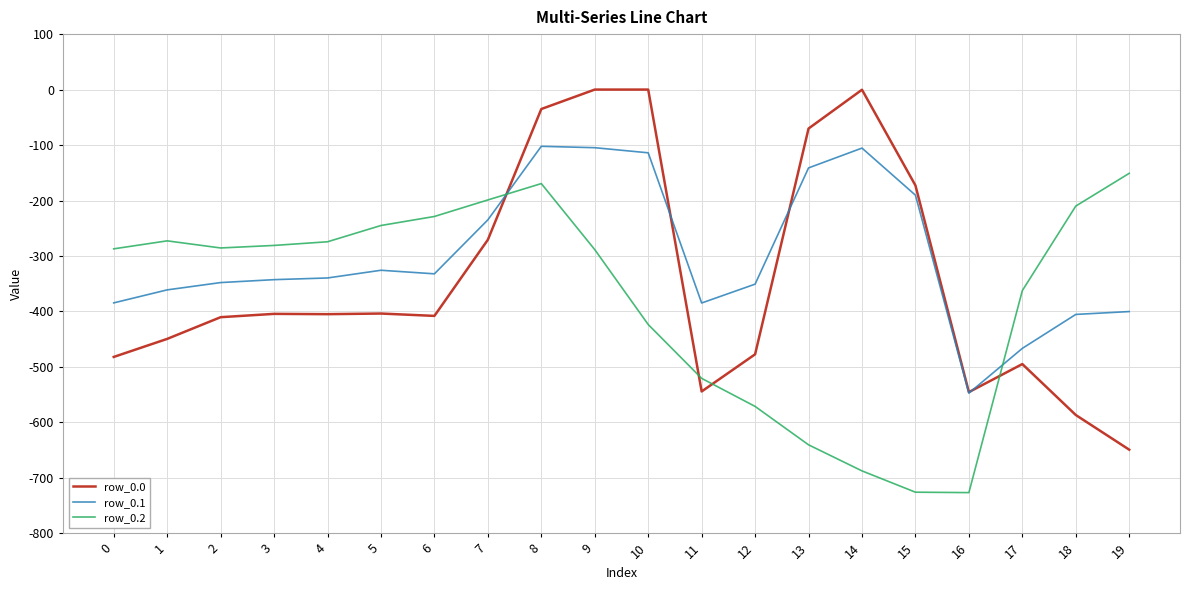

What is the sum of all row_0.2 values?

-7550.6